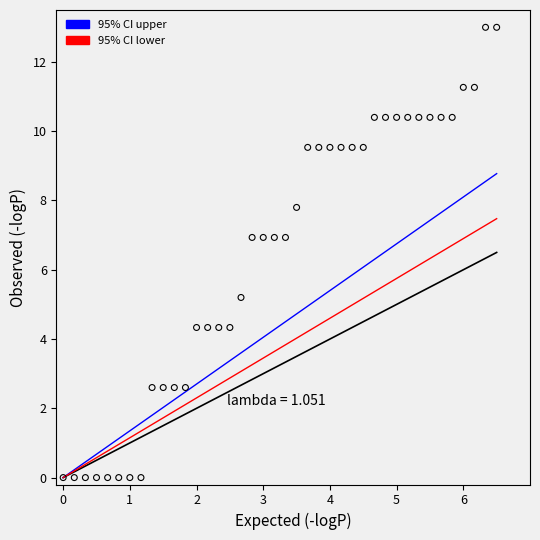

What is the range of X values (max minus min)?

6.5